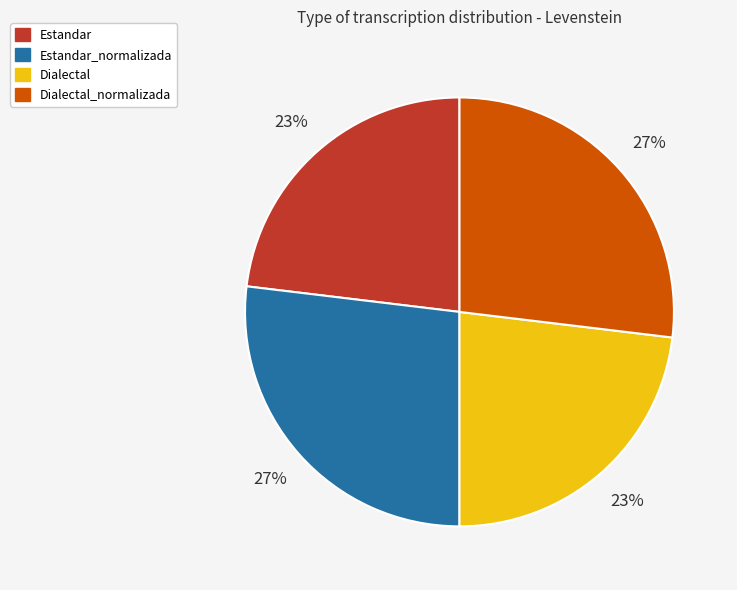

Is there a majority slice in this chart?

No